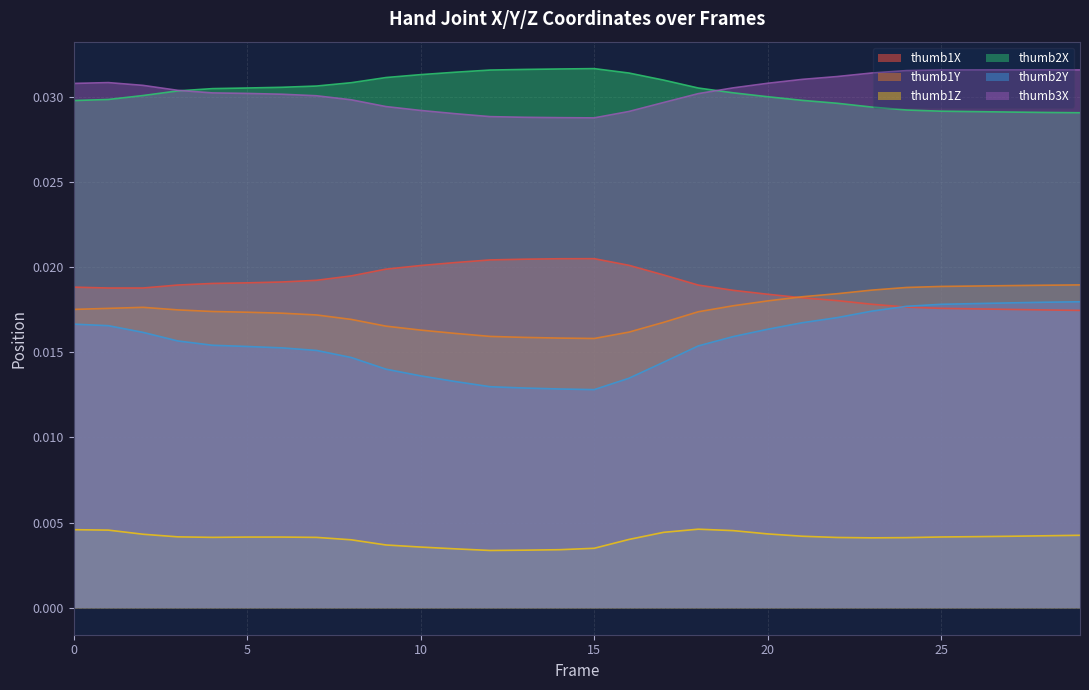

Which series has the largest range (max minus min)?

thumb2Y